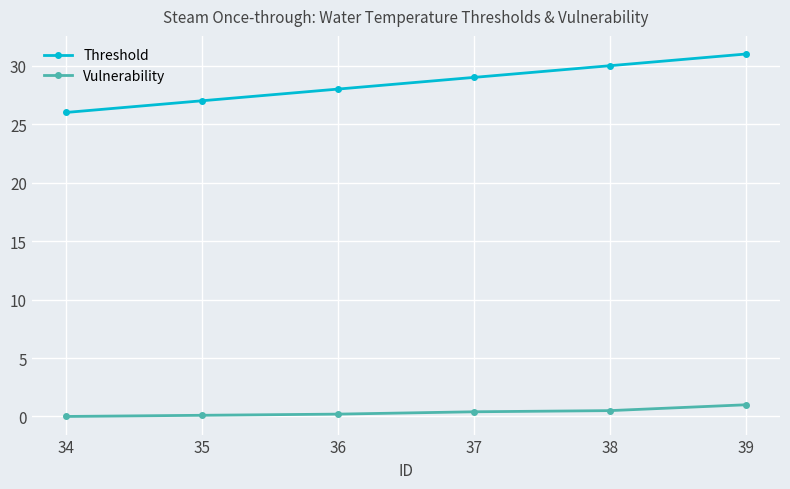

Which series has the widest spread of values?

Threshold